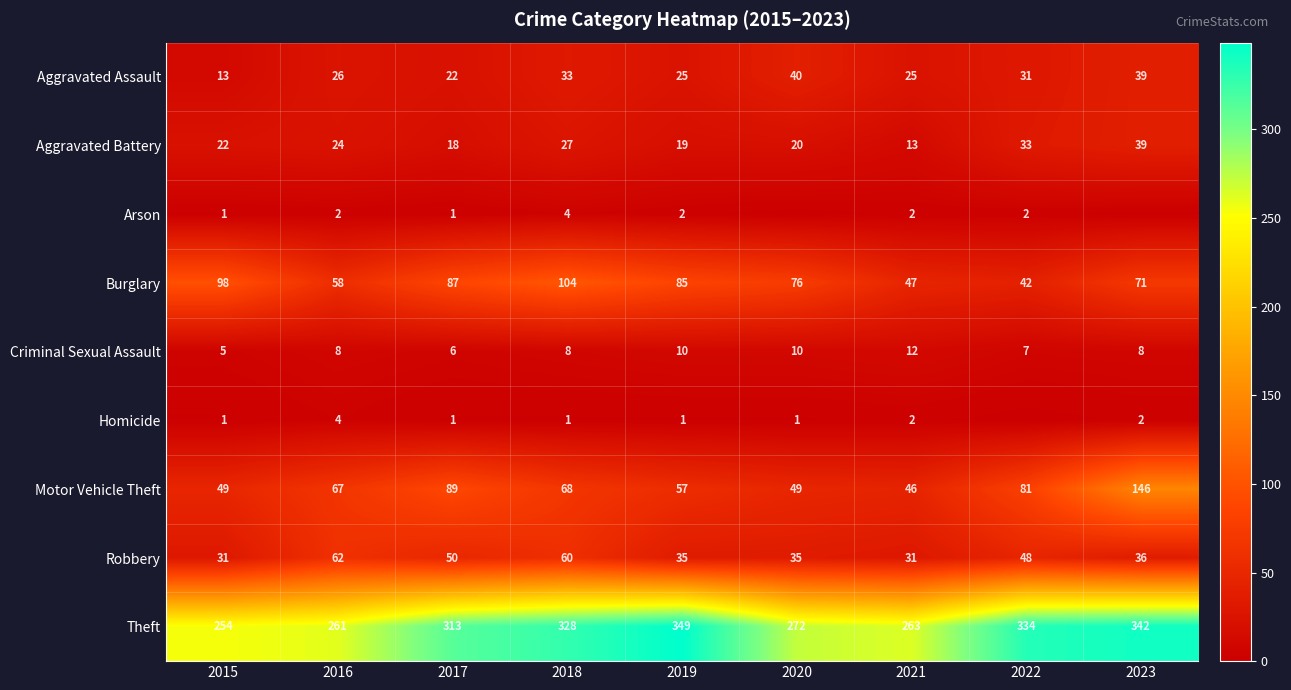

Where does the Burglary series first go above 76?

2015